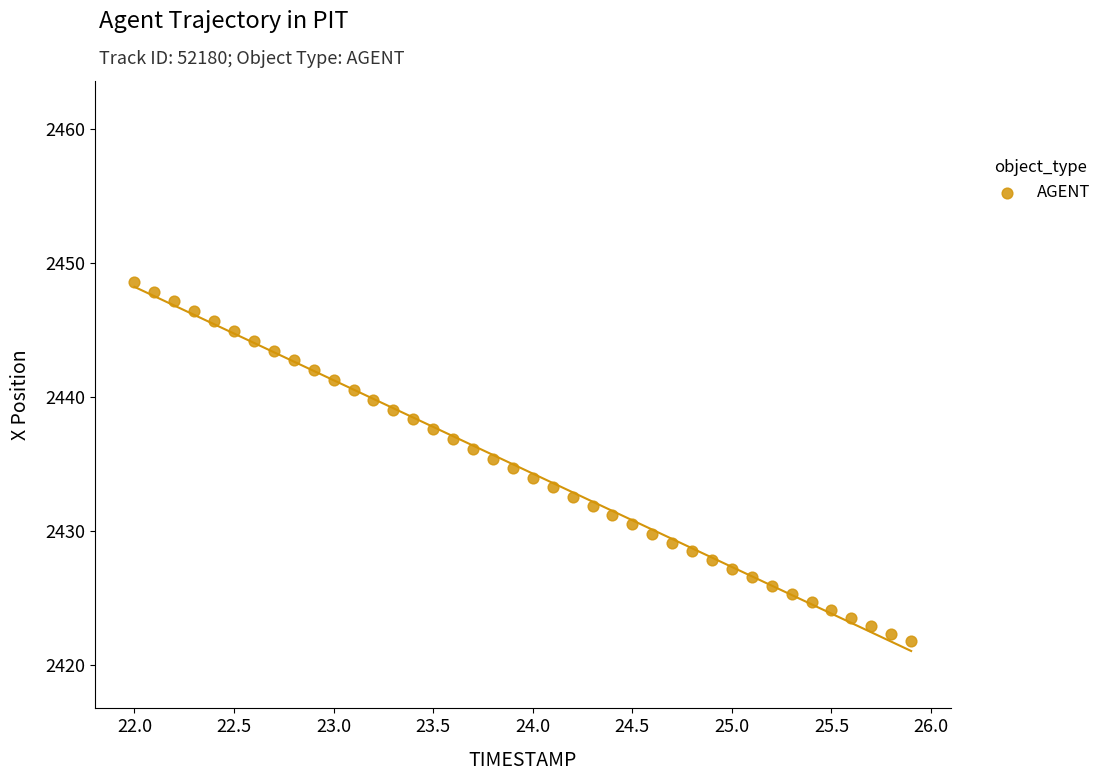

What is the range of Y values (max minus min)?

26.9